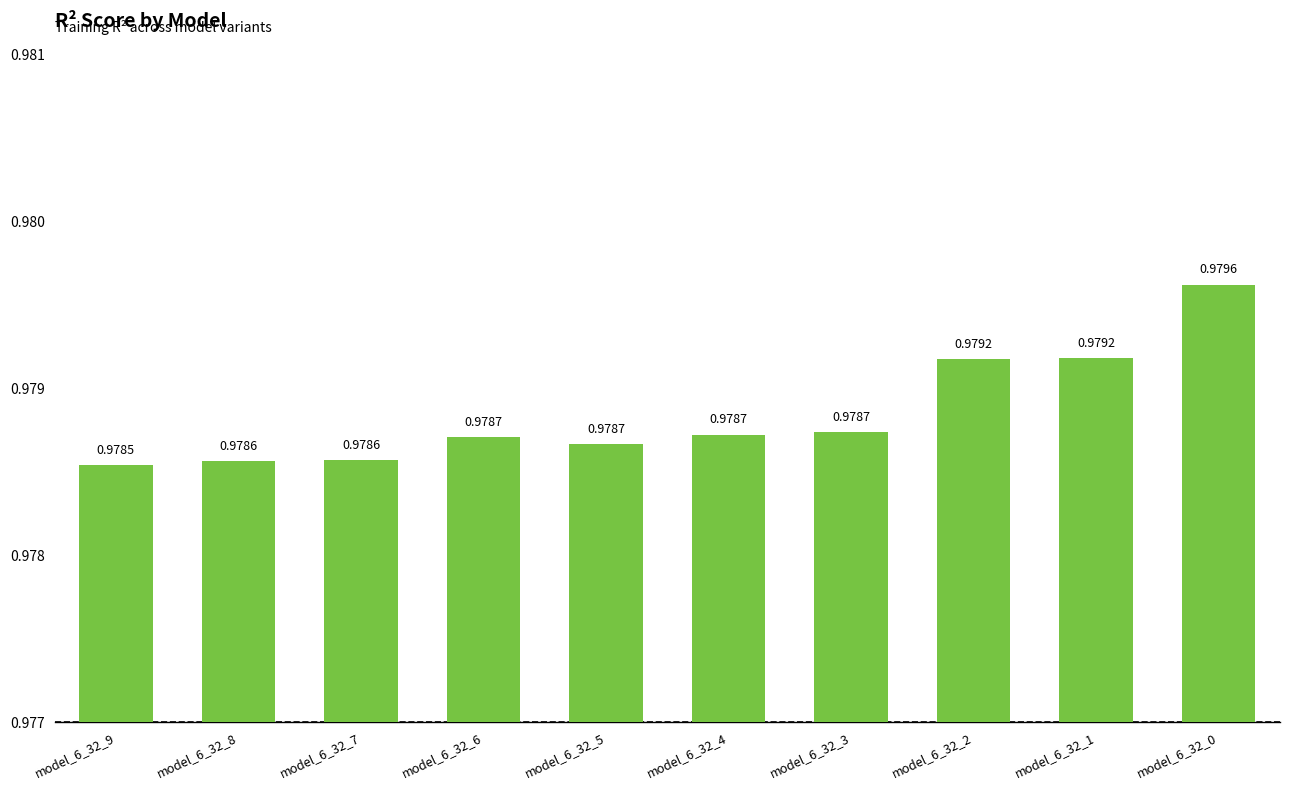

What is the sum of all values?

9.8